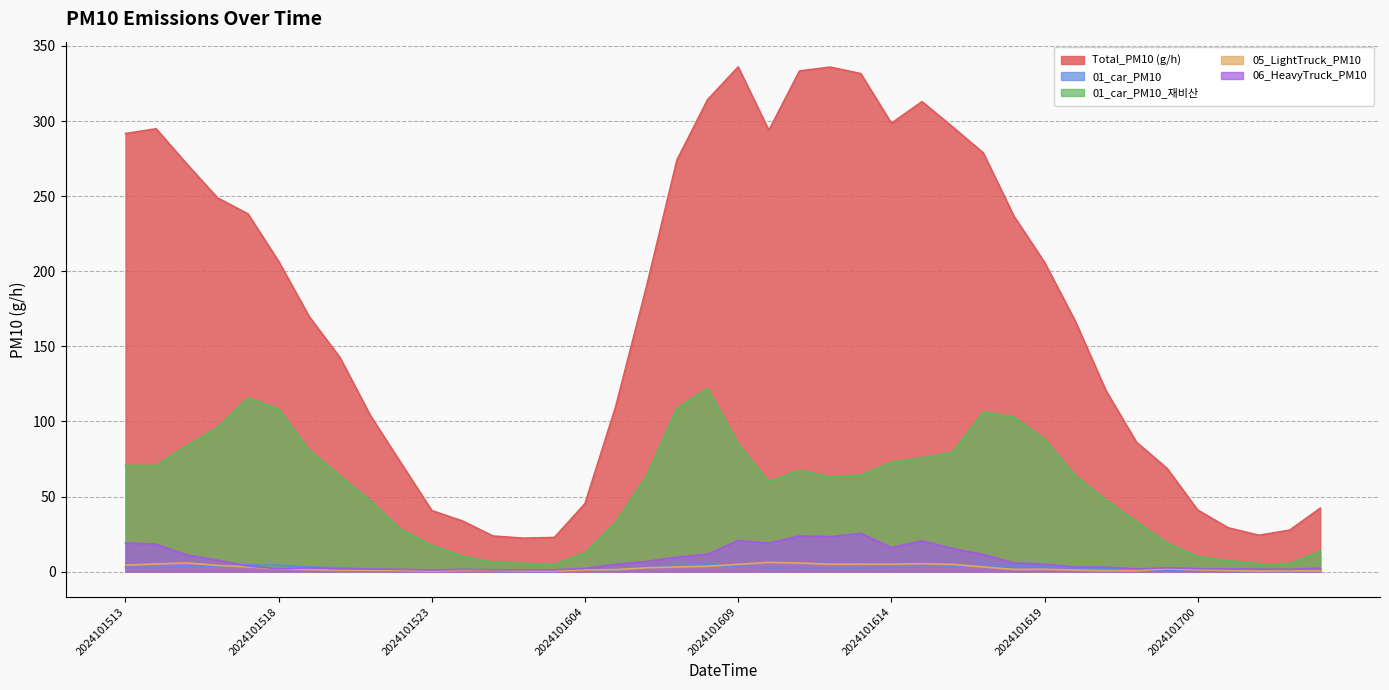

At which category does 01_car_PM10 reach its first local valley?

2024101603